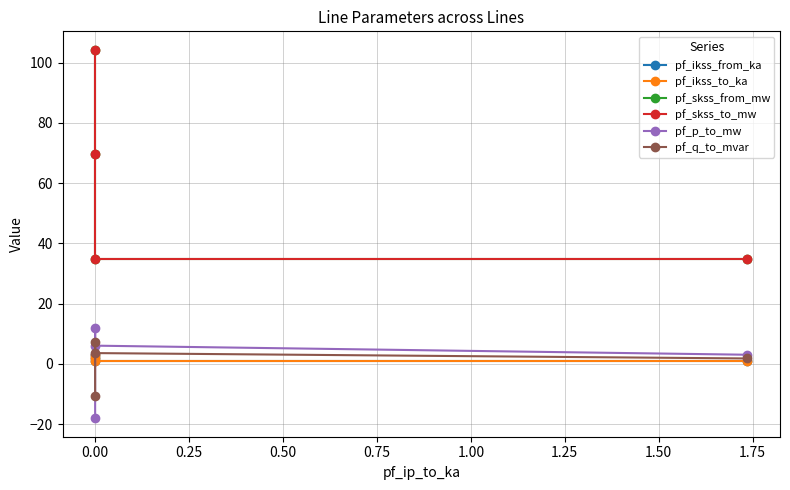

What is the value of the pf_p_to_mw point at the 2nd from the left?

12.1